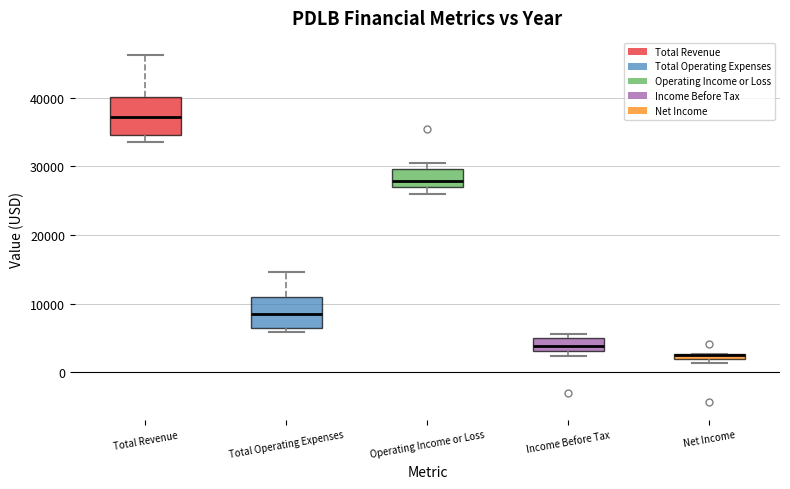

Where is the lower edge of the box for Net Income on the y-axis? The values are not printed on the chart, so give them approximately, as read against the axis.

2000